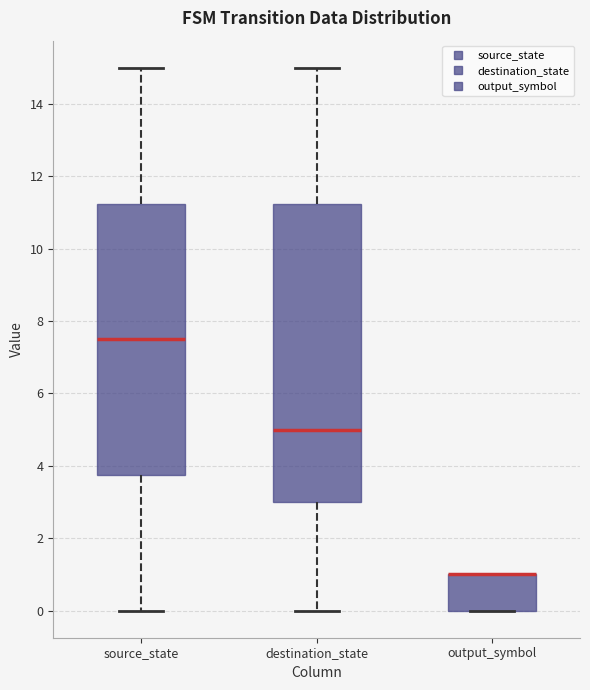

Where does the lower whisker of the box for destination_state end on the y-axis? The values are not printed on the chart, so give them approximately, as read against the axis.

0.0